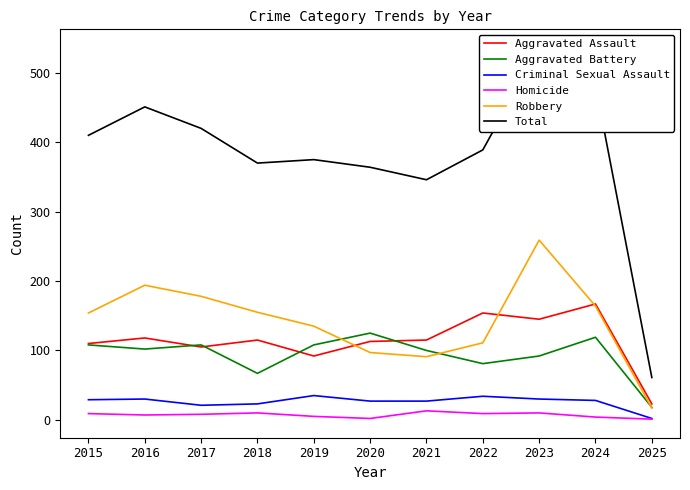

At which category is the sum across all series the highest?

2023